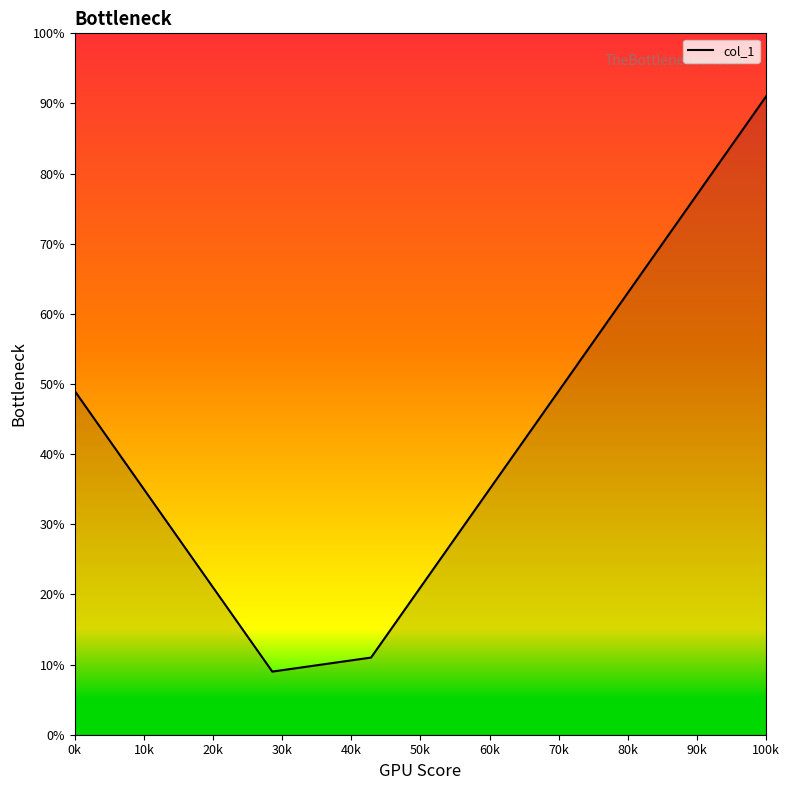

How many lines are shown in the chart?

1